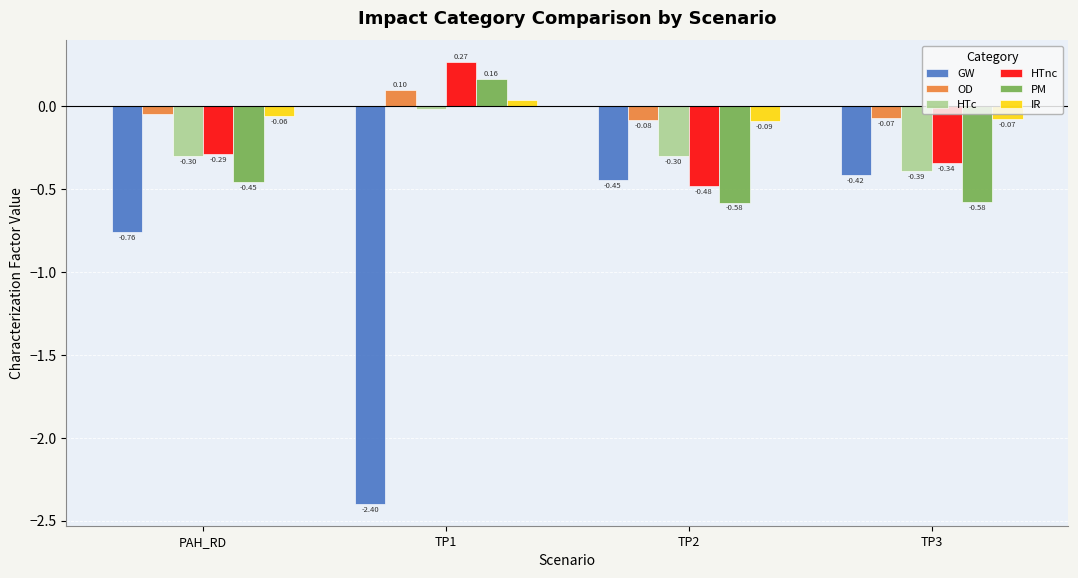

At which category is the sum across all series the highest?

TP1